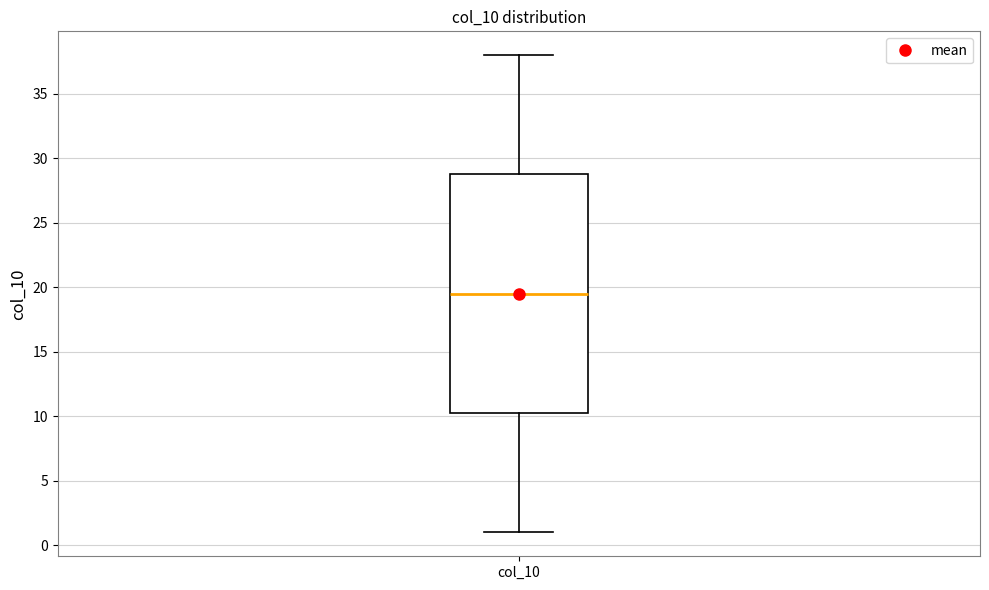

Read this box plot against the y-axis: the position of the median line, the range covered by the box, and the ends of both whiskers. The values are not printed on the chart, so give them approximately, as read against the axis.

median 19.5, box 10.5 to 29.0, whiskers 1.0 to 38.0